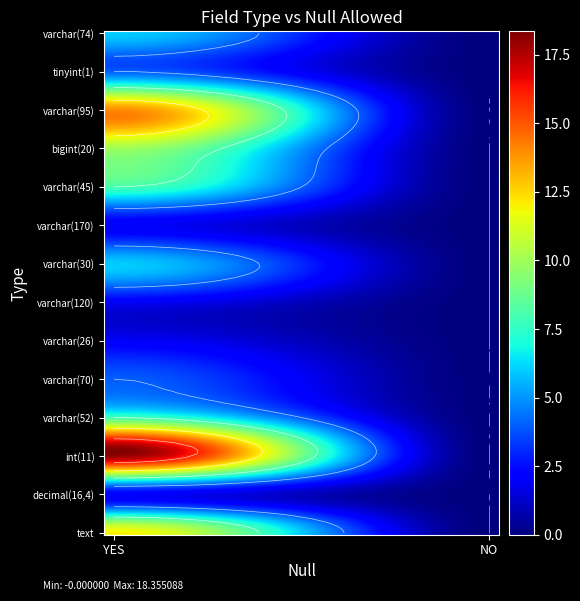

List the labels in order of varchar(52) value, smallest first.

NO, YES